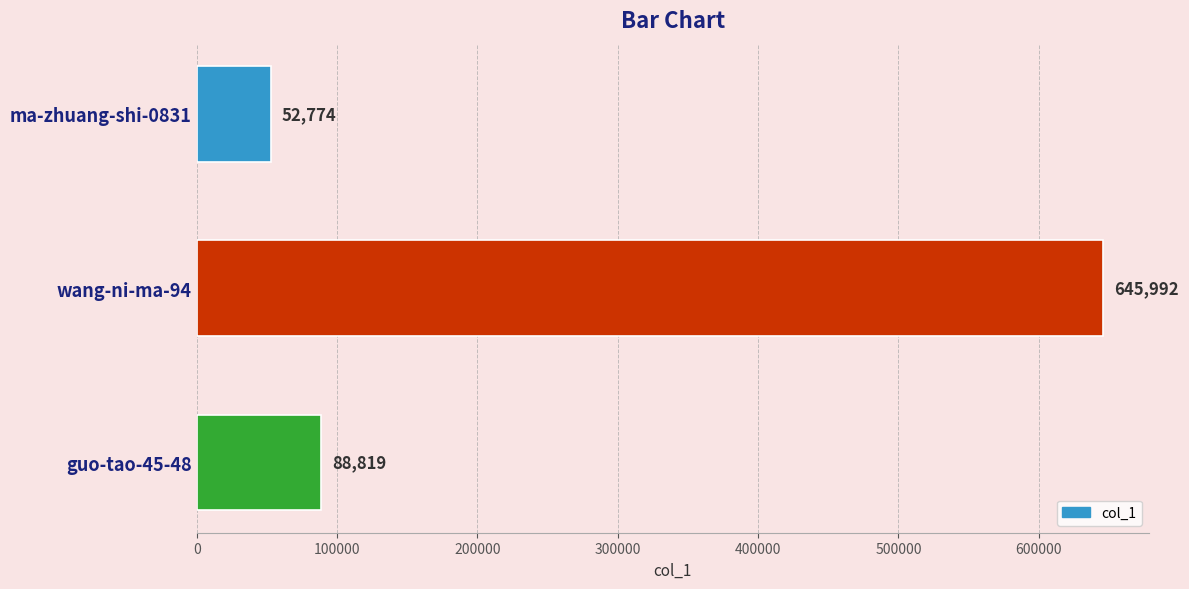

Approximately how many times larger is the value at wang-ni-ma-94 compared to ma-zhuang-shi-0831?

12.2